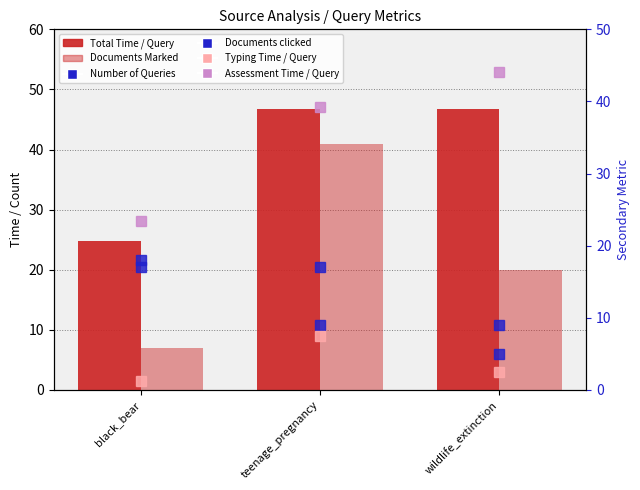

What are all the series names shown in the legend?

Total Time / Query, Documents Marked, Number of Queries, Documents clicked, Typing Time / Query, Assessment Time / Query